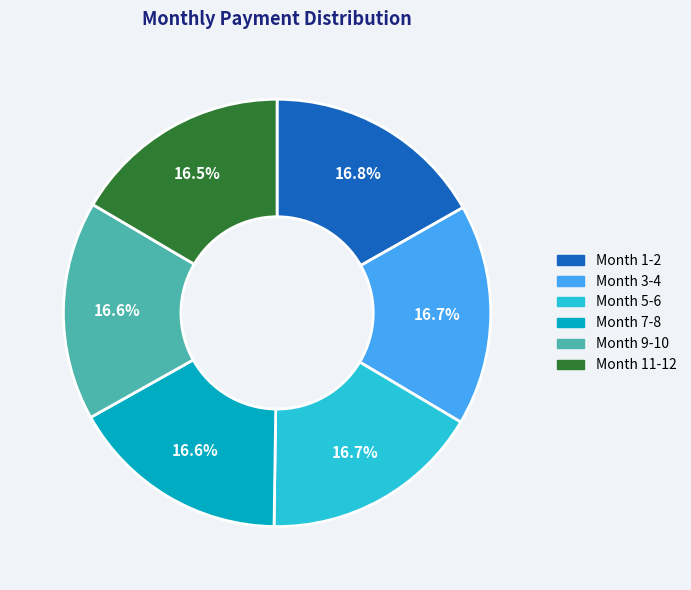

Is there any slice that represents more than half of the pie?

No